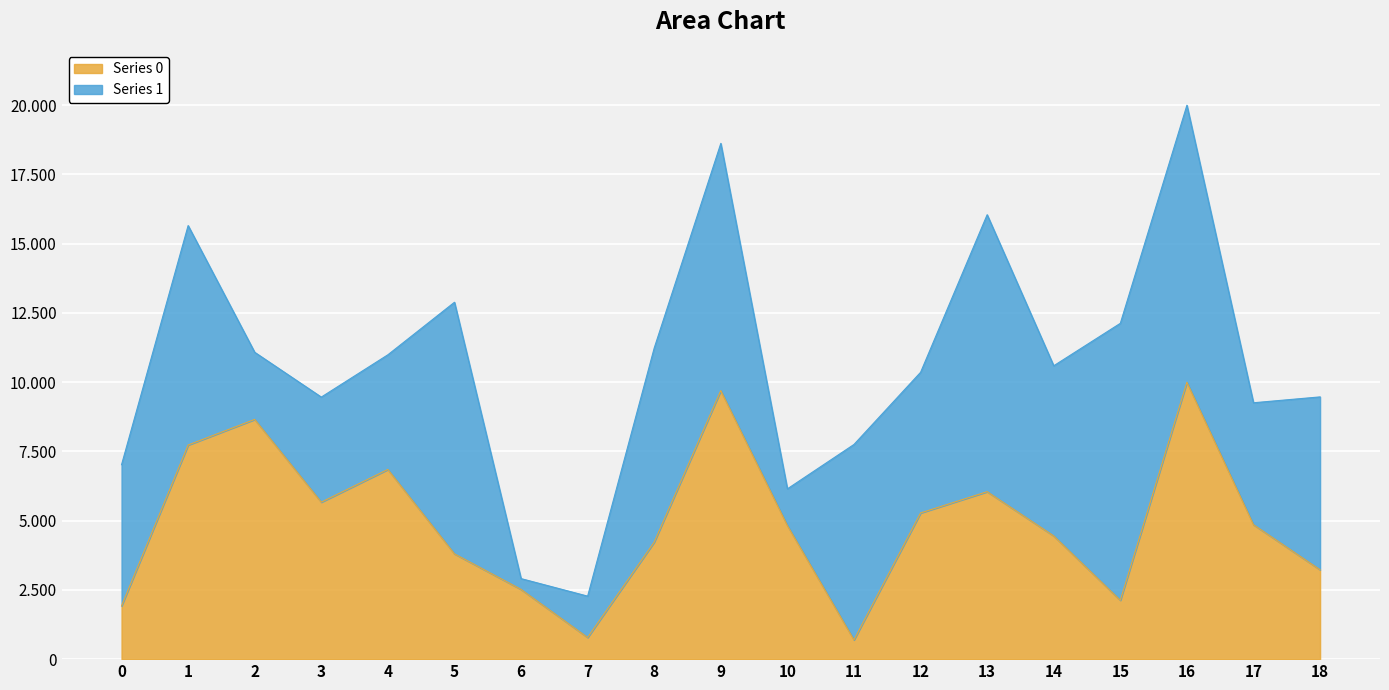

Is it true that the value at 10 is 4826.2?

True